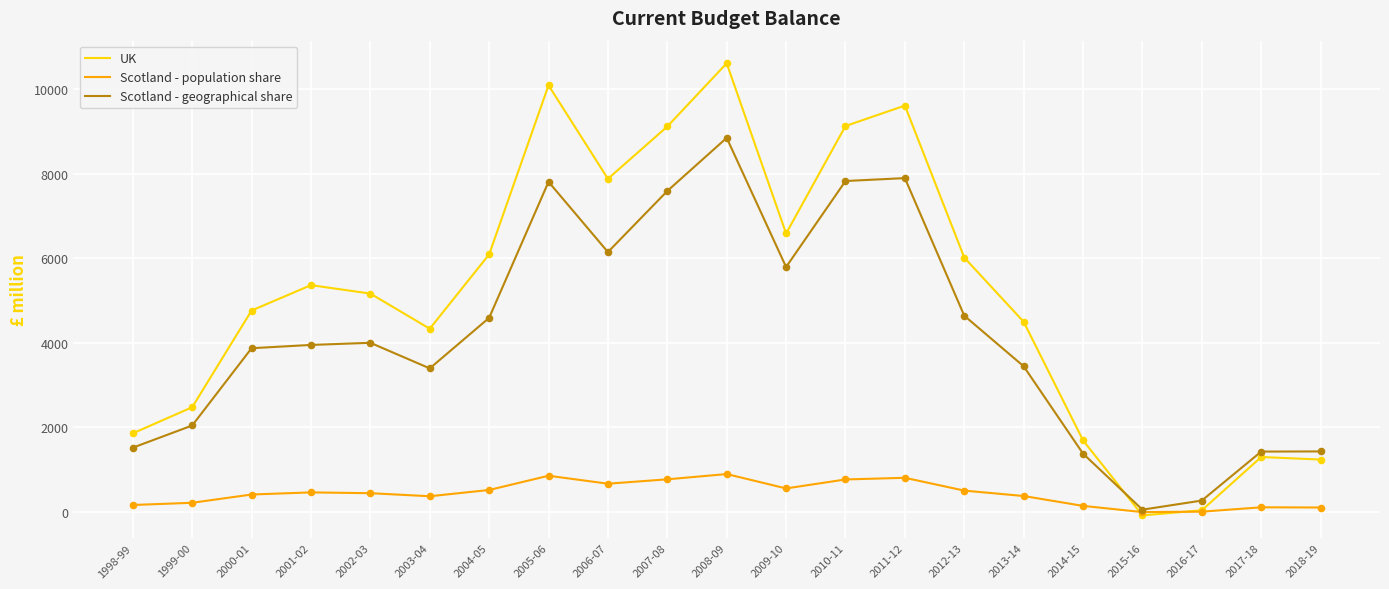

Is the value of Scotland - population share at 2016-17 greater than the value of UK at 2008-09?

No